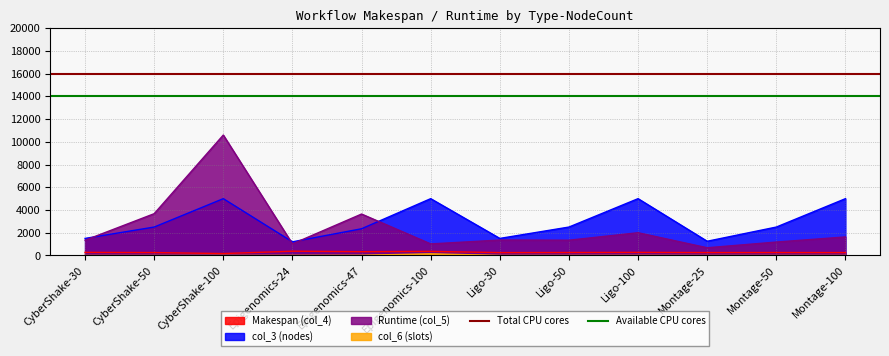

True or false: col_3 (nodes) and Makespan (col_4) cross at least once.

False